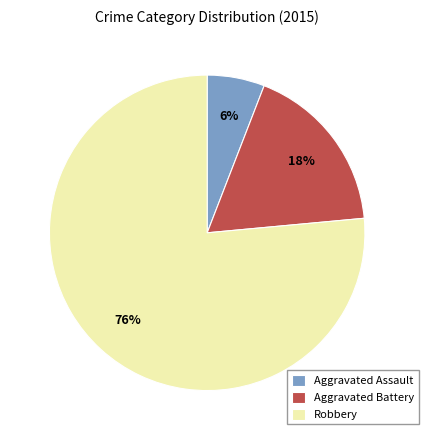

To the nearest percent, what is the combined percentage of Aggravated Battery and Aggravated Assault?

24%